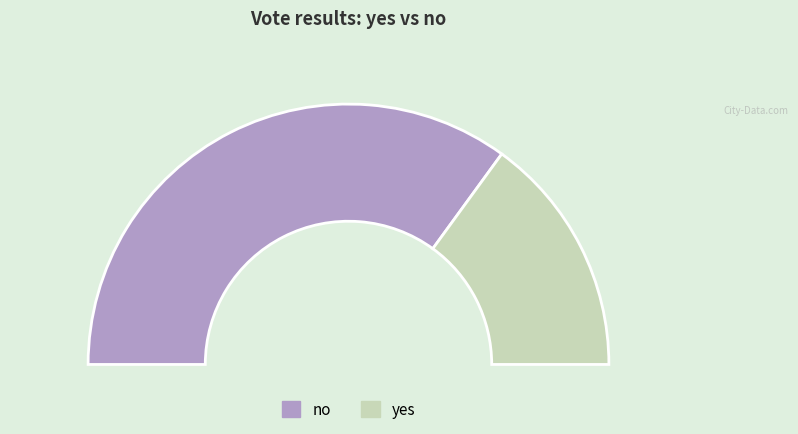

Which slice is the smallest?

yes